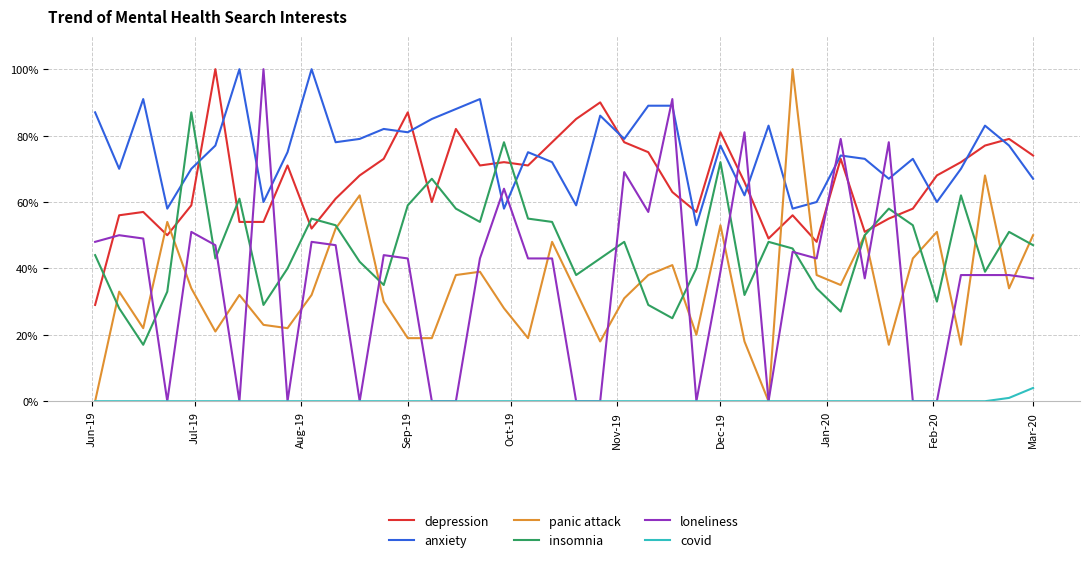

True or false: insomnia and covid cross at least once.

False